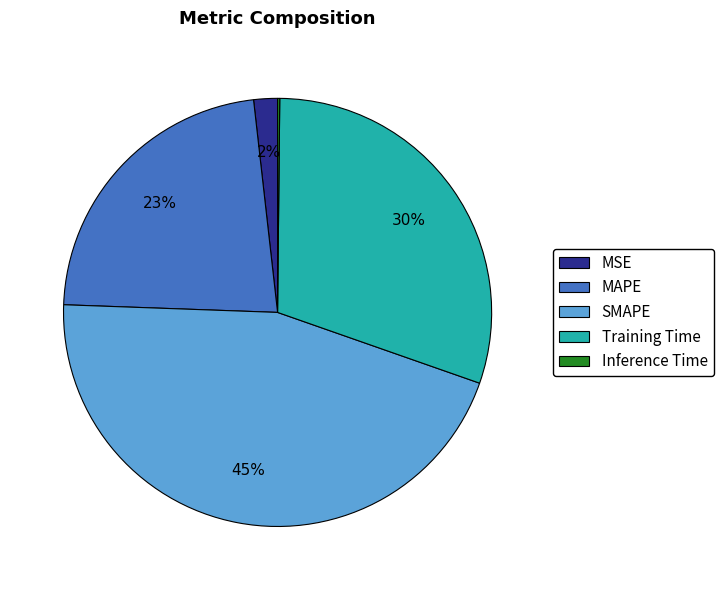

Do Training Time and MAPE together represent more than half of the pie?

Yes